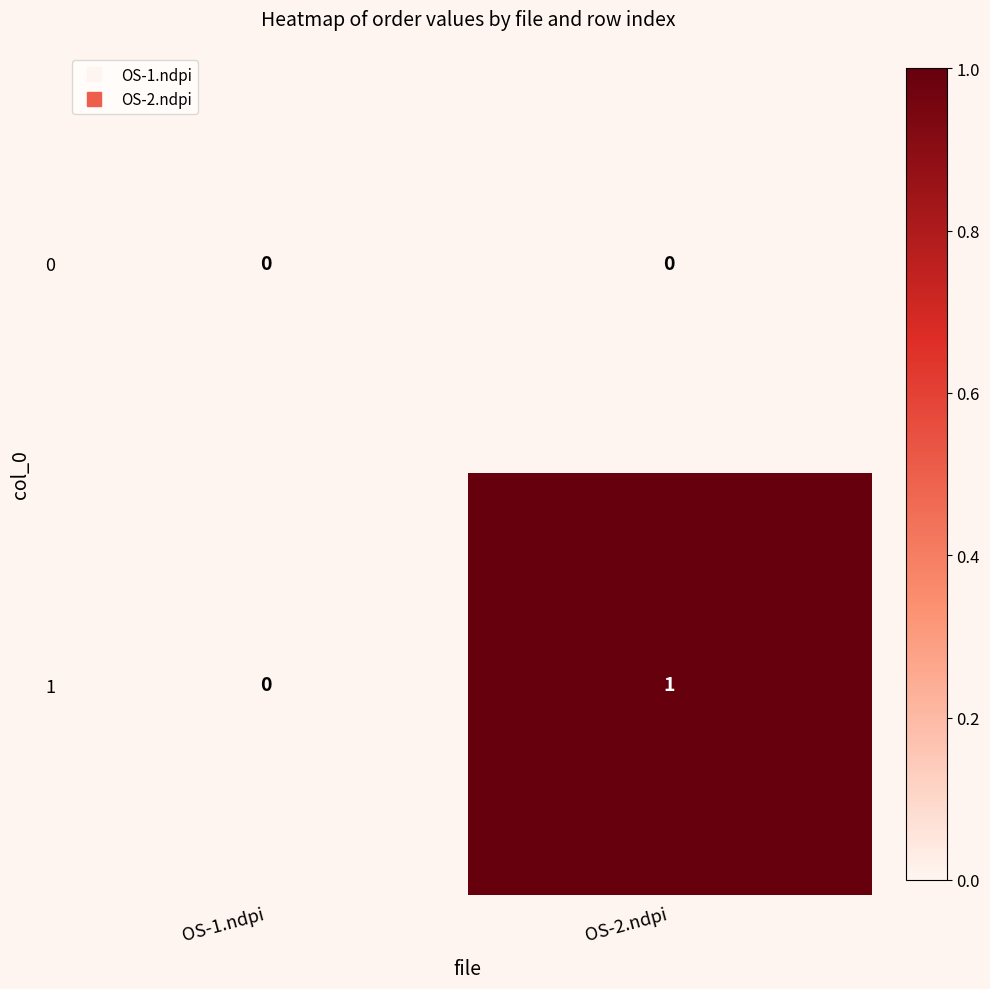

How many distinct data groups are displayed?

2